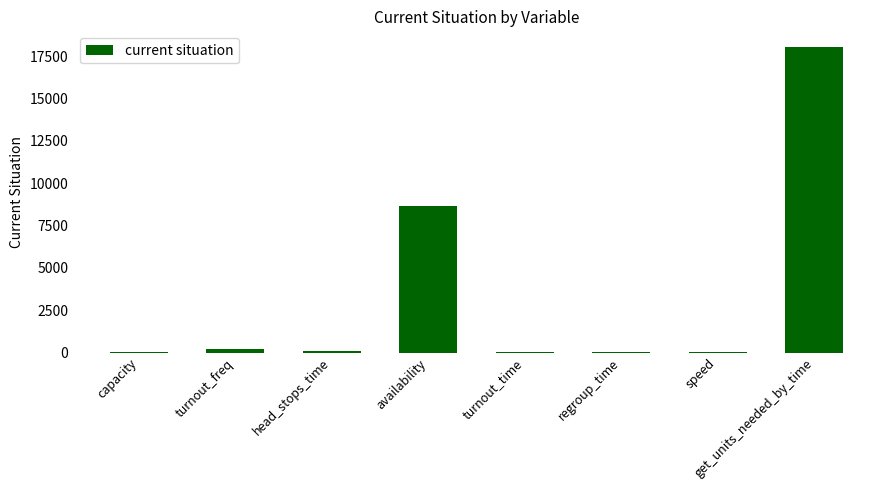

Is it true that the value at get_units_needed_by_time is 18070.0?

True